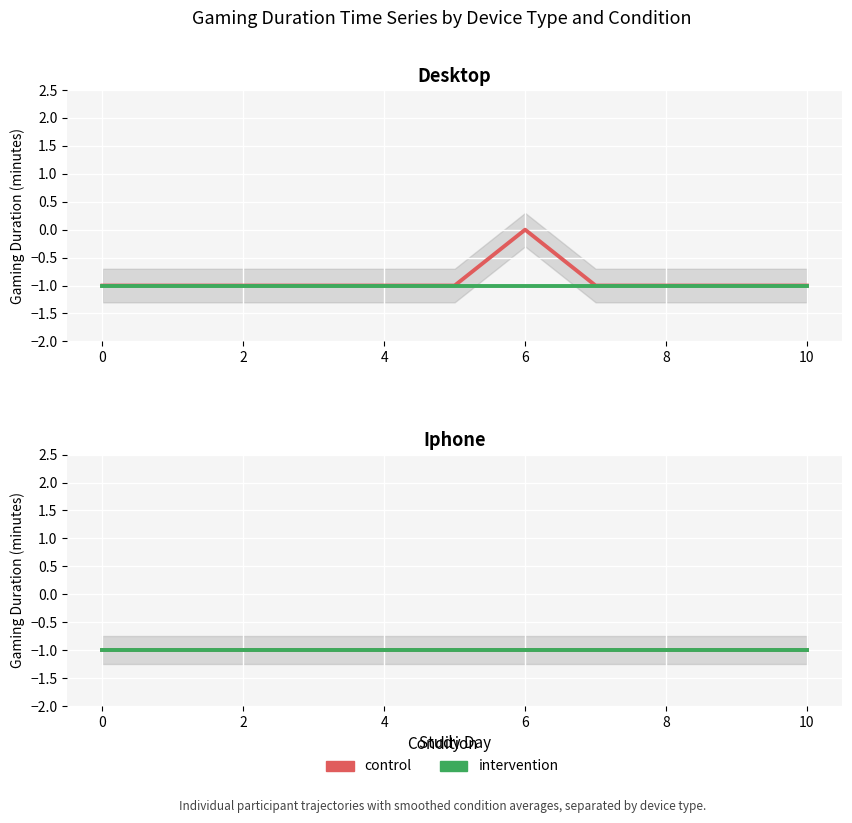

Count the number of categories in the chart.

11